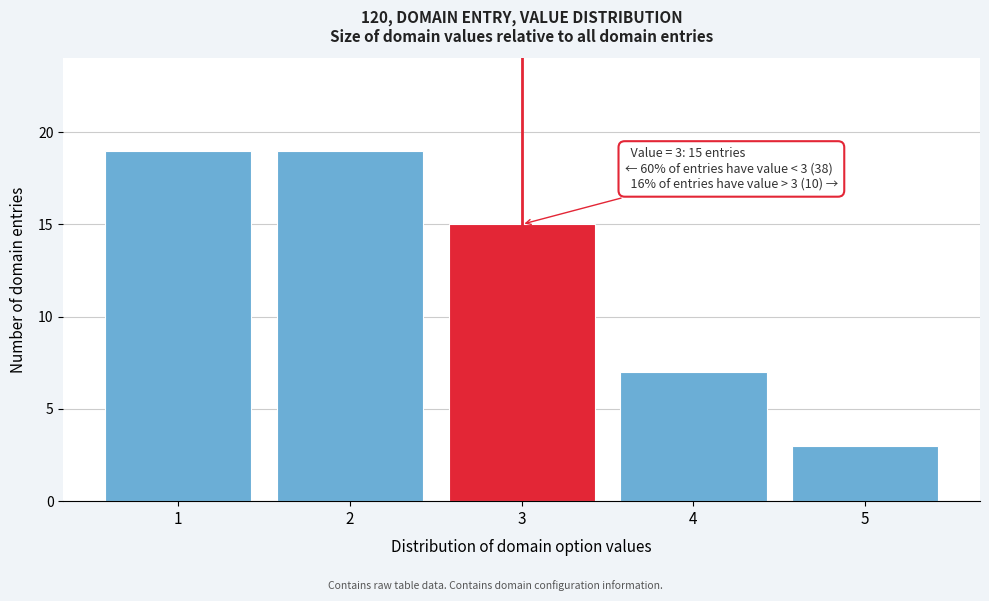

Reading left to right, extract all data points from this chart.

19	19	15	7	3